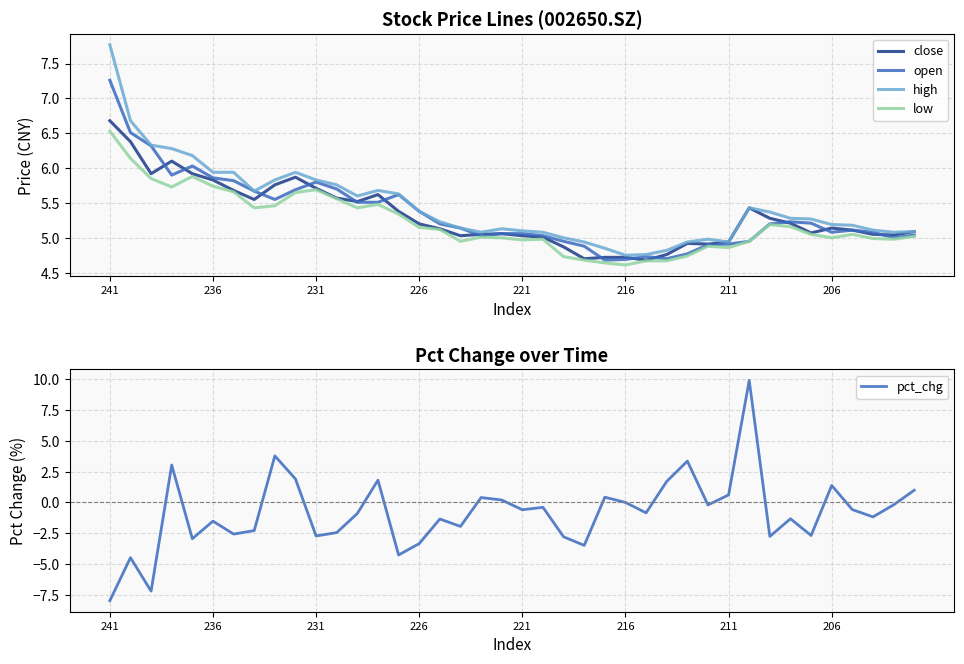

Where is pct_chg nearest to the value 0?

216